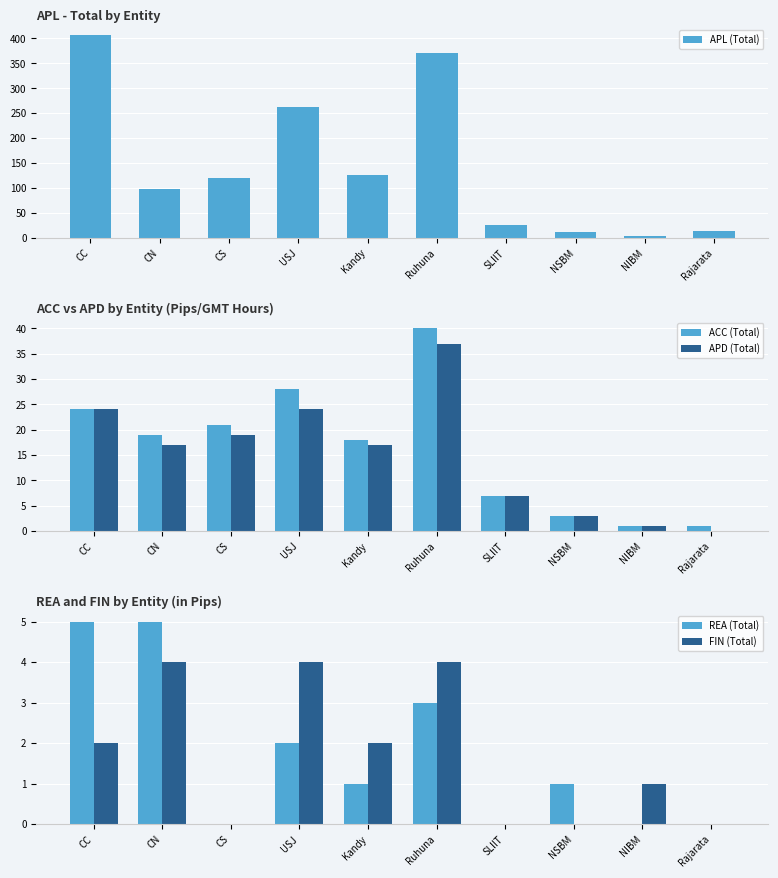

Rank the series at Ruhuna from highest to lowest value.

APL (Total), ACC (Total), APD (Total), FIN (Total), REA (Total)